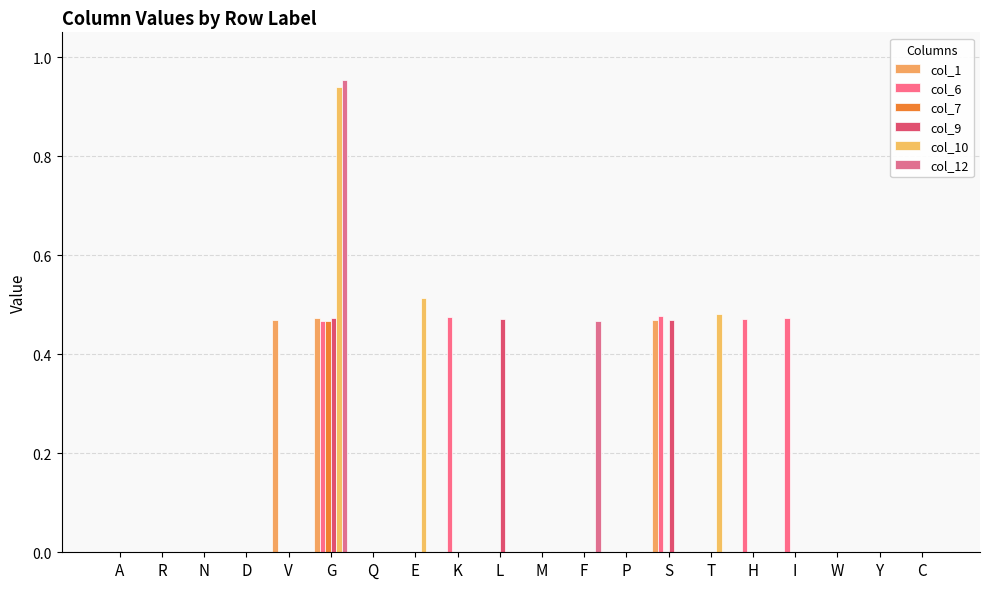

What is the label of the 7th bar from the left?

Q